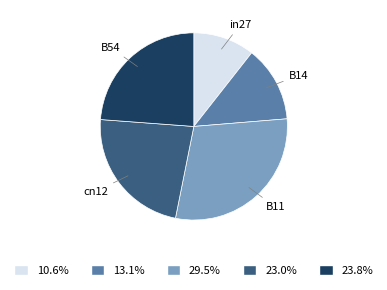

Do in27 and B11 together represent more than half of the pie?

No